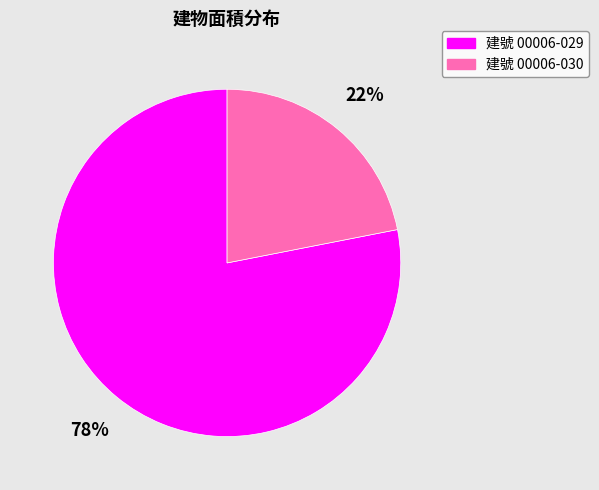

Does any single category account for the majority?

Yes